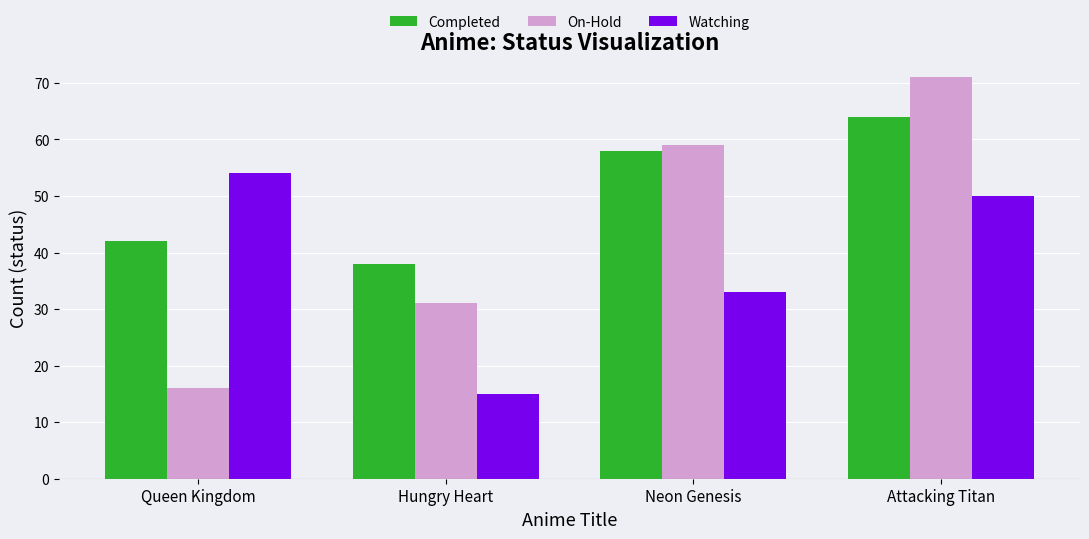

How many values in the Completed series are below 58?

2